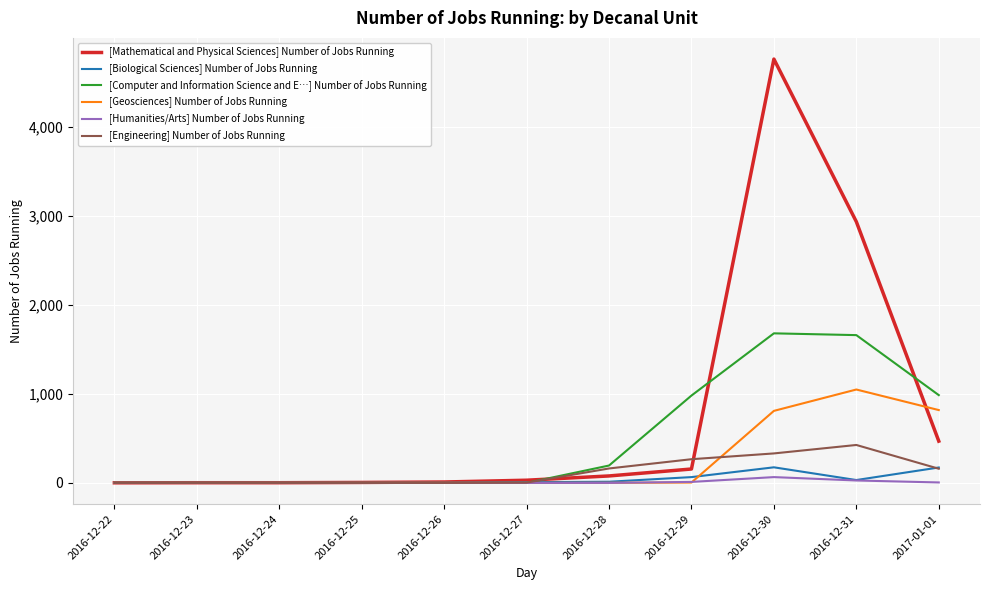

What is the greatest value displayed?

4761